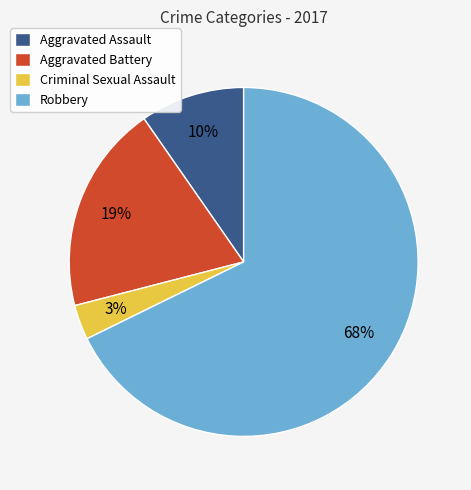

How many segments does this pie chart have?

4